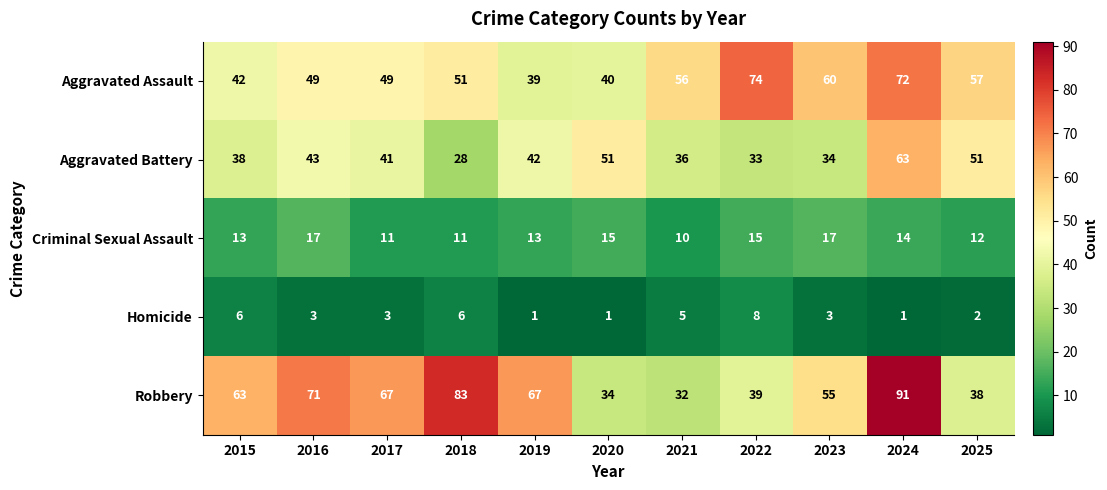

What is the approximate value of Aggravated Battery at 2024, to the nearest 10?

60